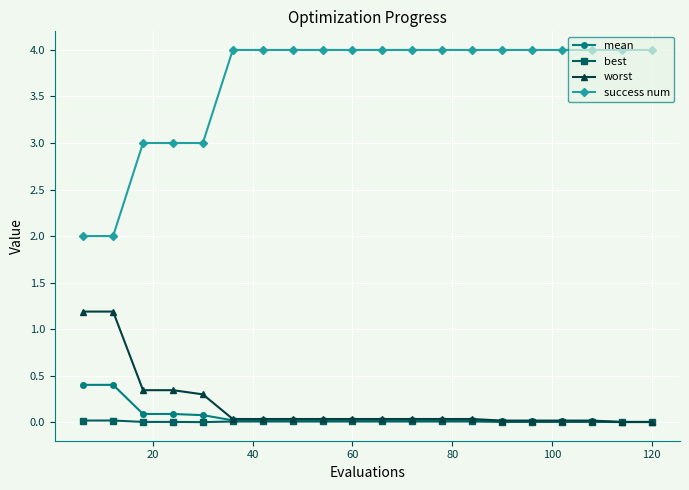

Which series has the widest spread of values?

success num